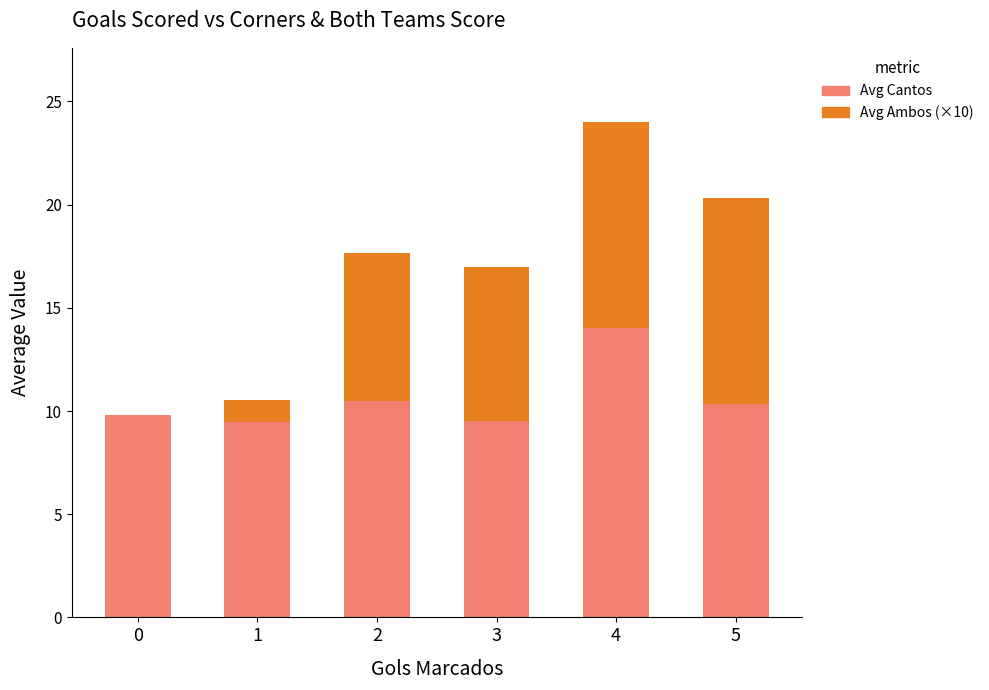

At which category is the sum across all series the highest?

4